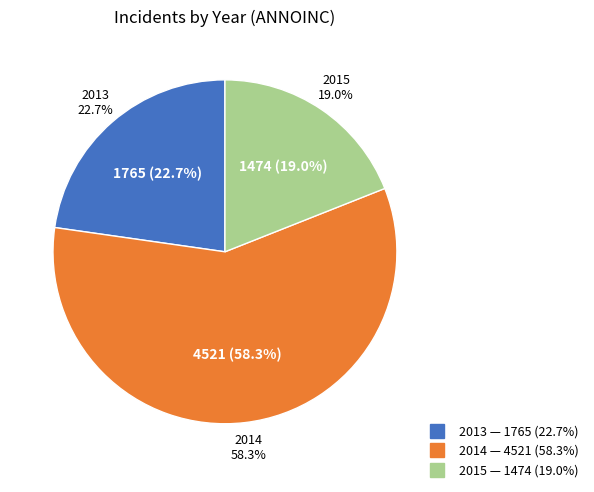

Combined, do 2014 and 2015 account for over 50%?

Yes